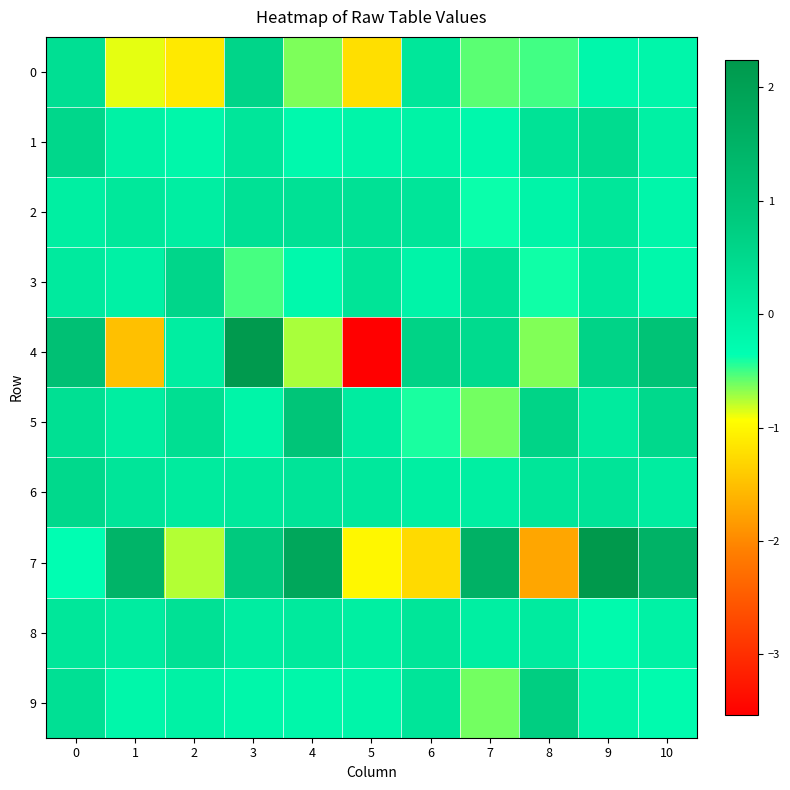

What is the total value across all series at 0?

3.1